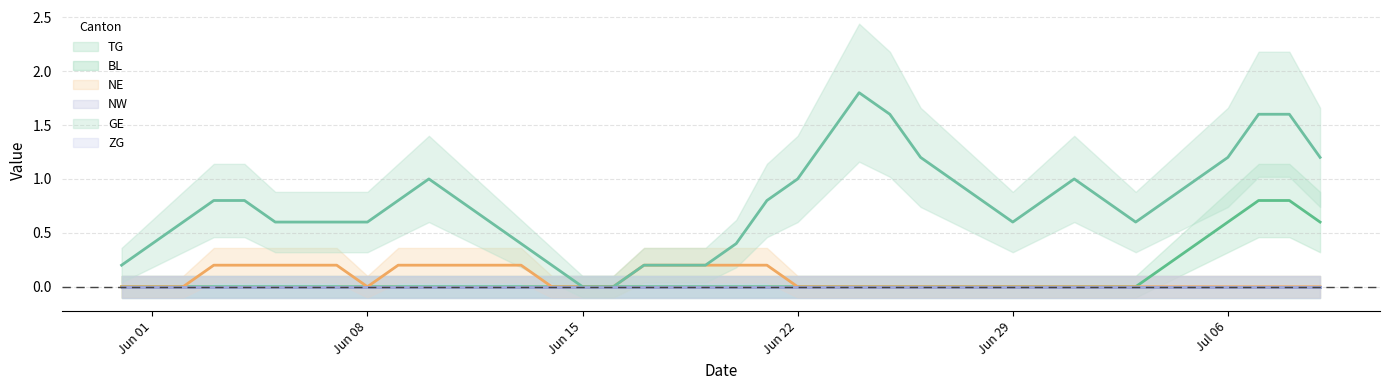

Rank the categories by NW value from lowest to highest.

2020-05-31, 2020-06-01, 2020-06-02, 2020-06-03, 2020-06-04, 2020-06-05, 2020-06-06, 2020-06-07, 2020-06-08, 2020-06-09, 2020-06-10, 2020-06-11, 2020-06-12, 2020-06-13, 2020-06-14, 2020-06-15, 2020-06-16, 2020-06-17, 2020-06-18, 2020-06-19, 2020-06-20, 2020-06-21, 2020-06-22, 2020-06-23, 2020-06-24, 2020-06-25, 2020-06-26, 2020-06-27, 2020-06-28, 2020-06-29, 2020-06-30, 2020-07-01, 2020-07-02, 2020-07-03, 2020-07-04, 2020-07-05, 2020-07-06, 2020-07-07, 2020-07-08, 2020-07-09